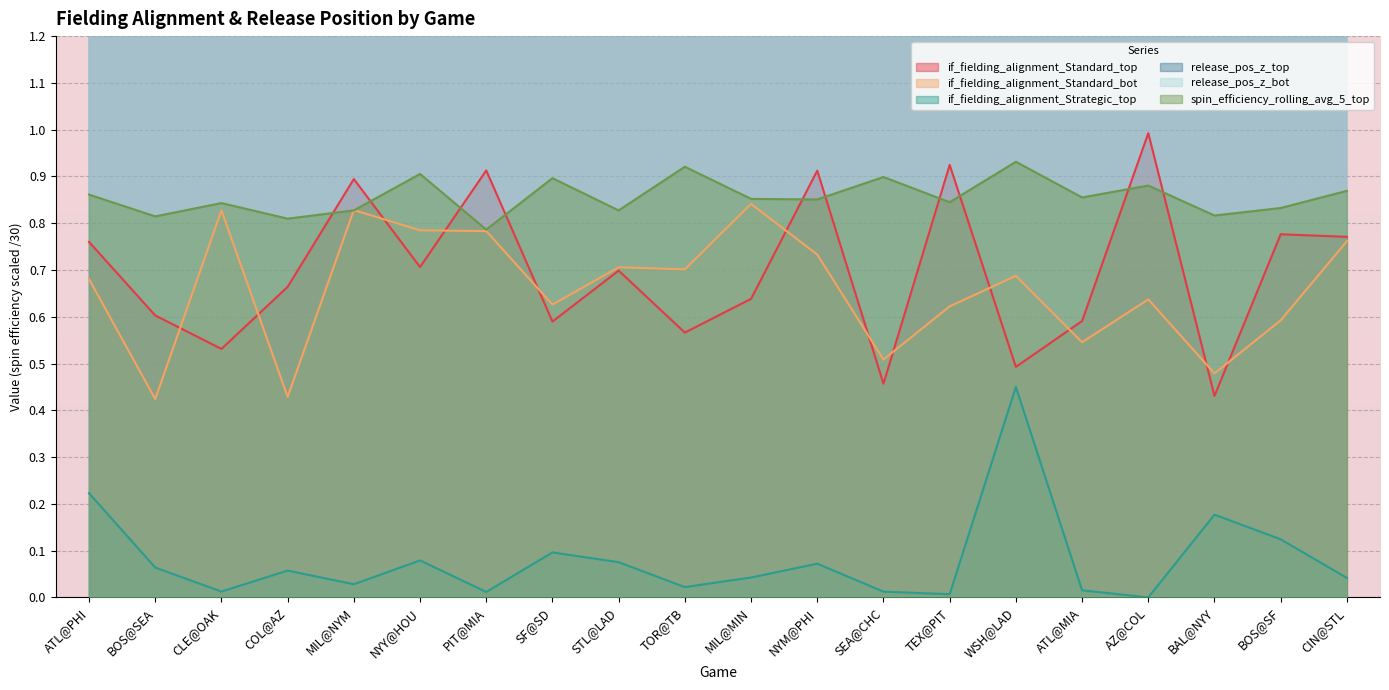

What is the total value across all series at WSH@LAD?

13.5